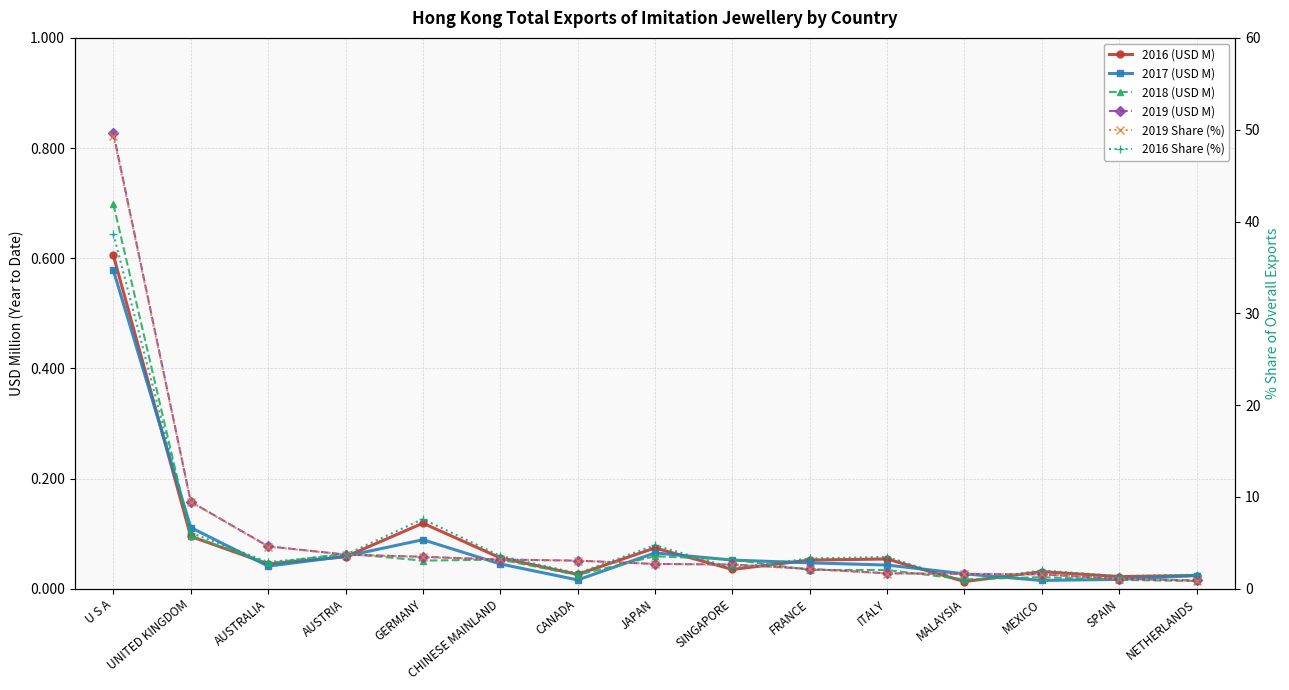

How many interior local valleys does the 2017 (USD M) series have?

3